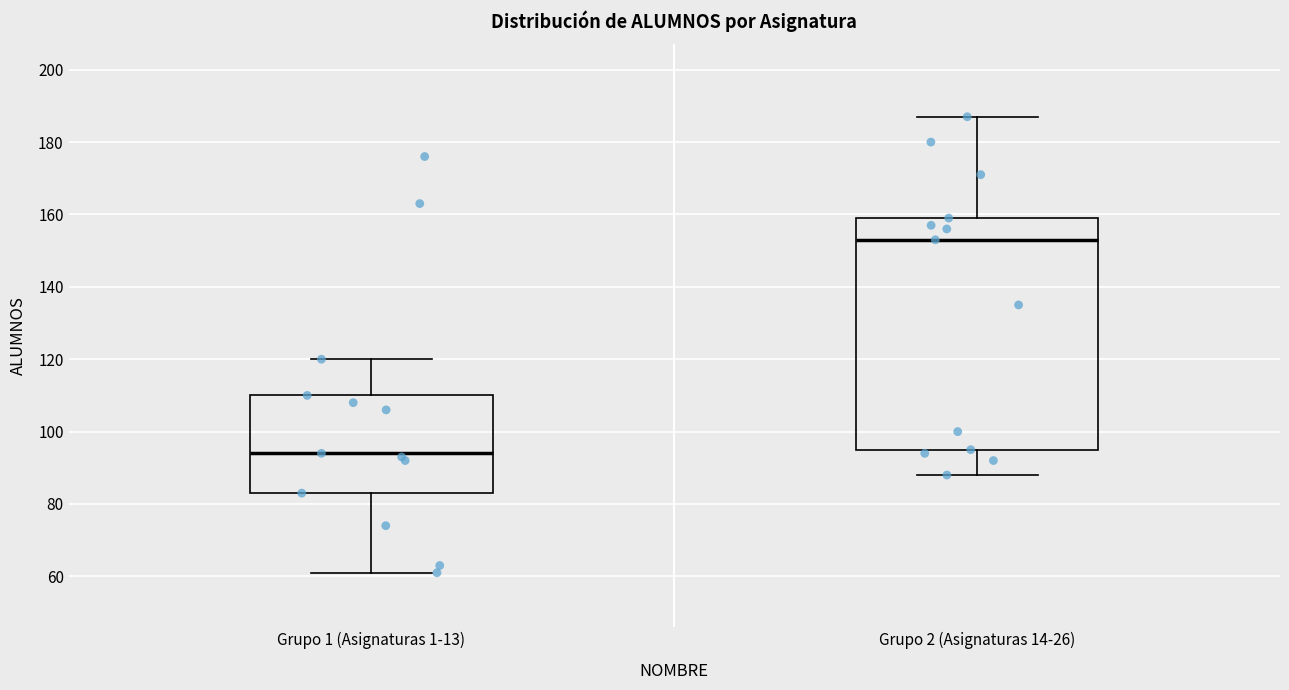

Which box's median line is the highest?

Grupo 2 (Asignaturas 14-26)